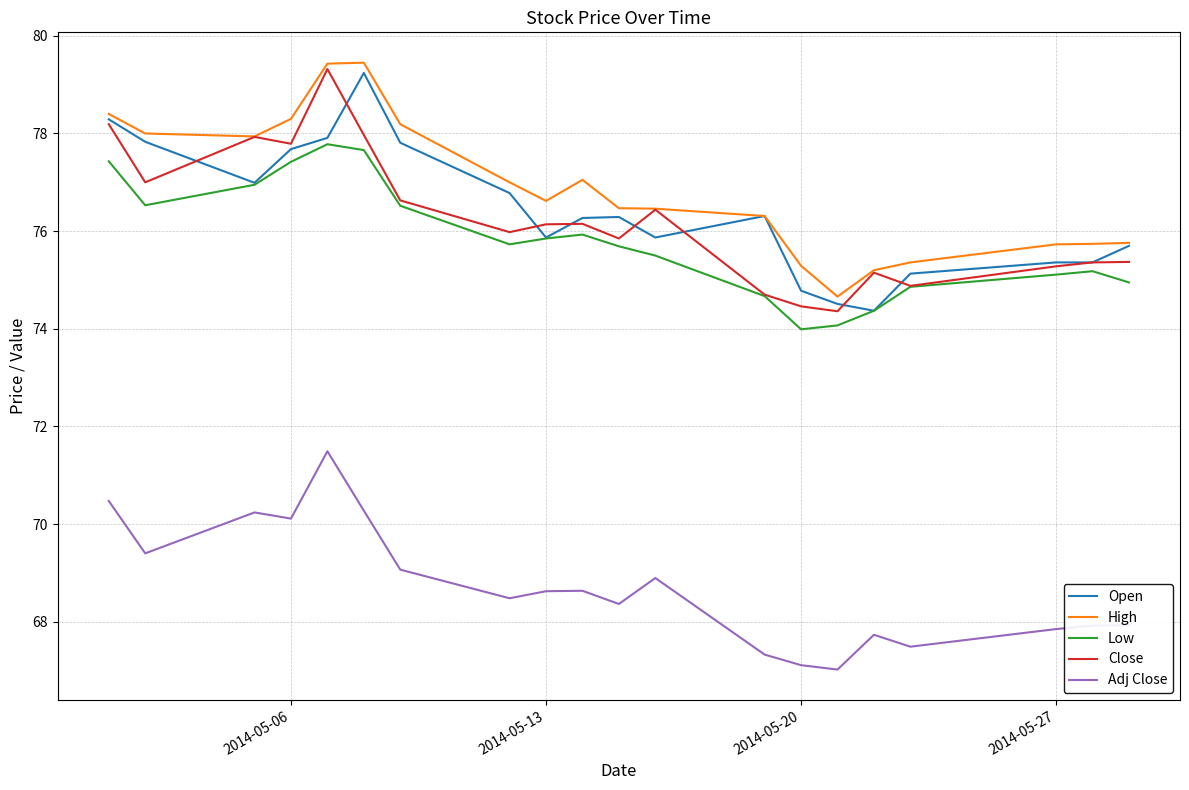

What is the minimum value for Low?

74.0